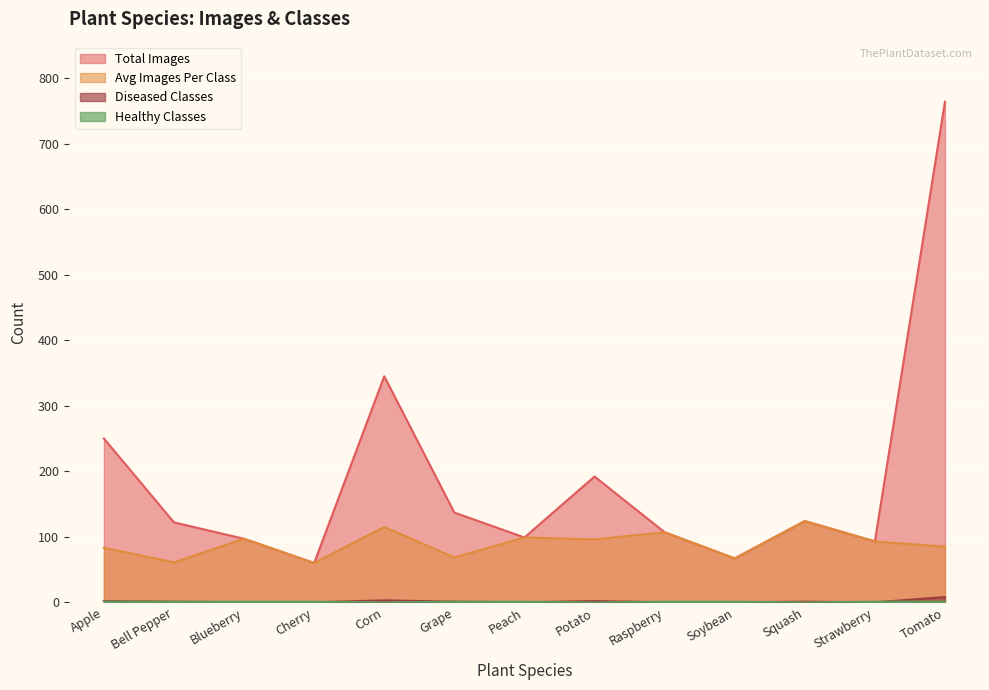

In healthy_classes, how many points are lower than both neighbors (excluding endpoints)?

3